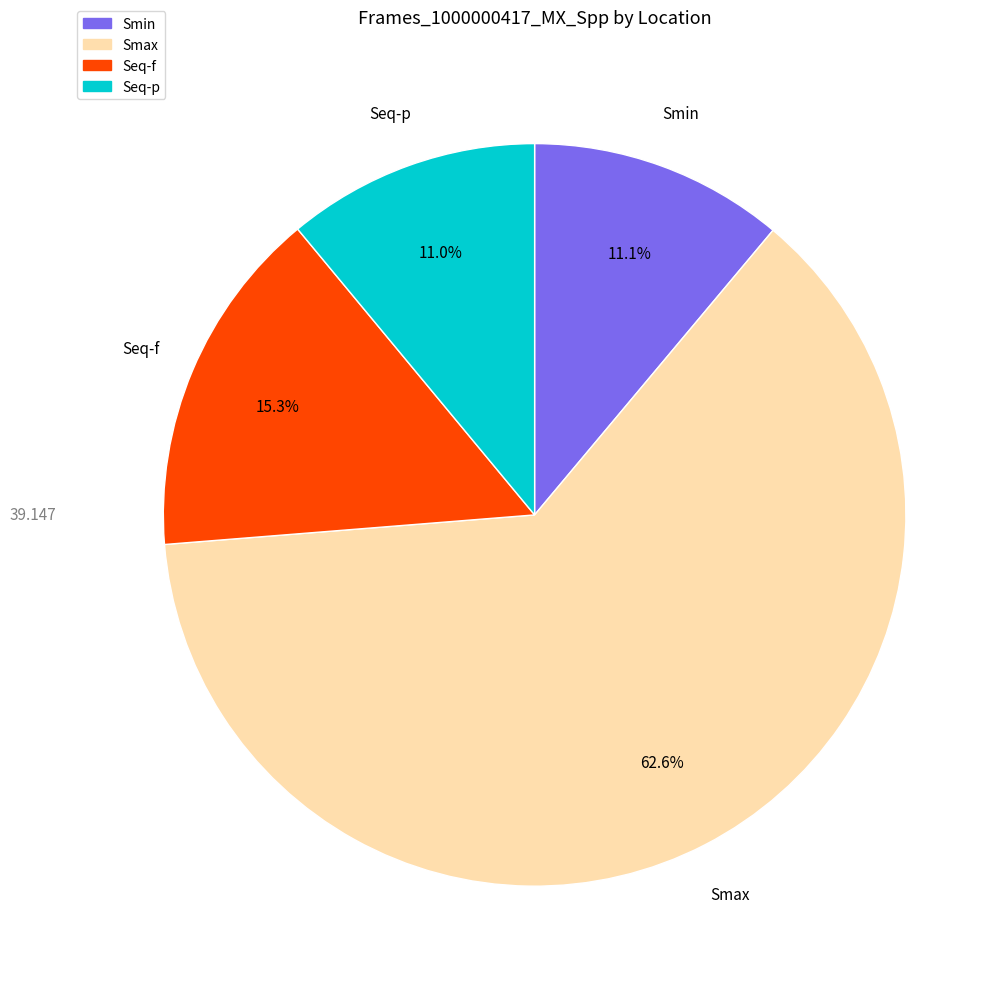

To the nearest percent, what is the difference between the largest and smallest slice percentages?

52%